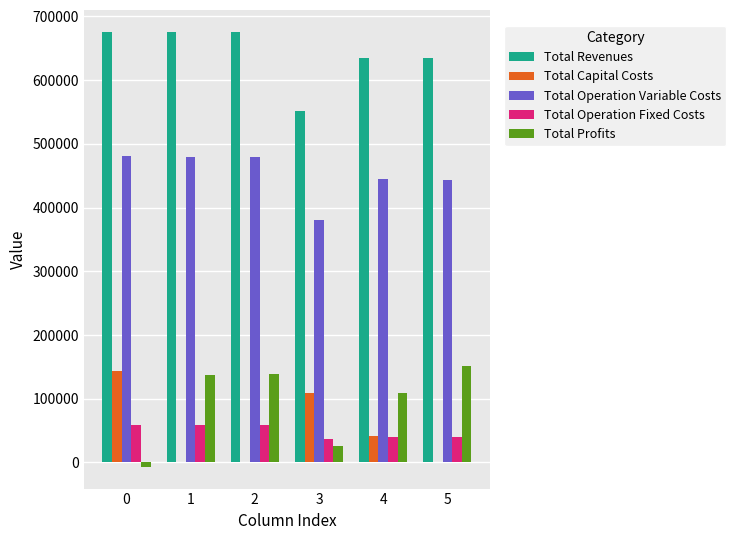

How many positive values does the Total Profits series have?

5